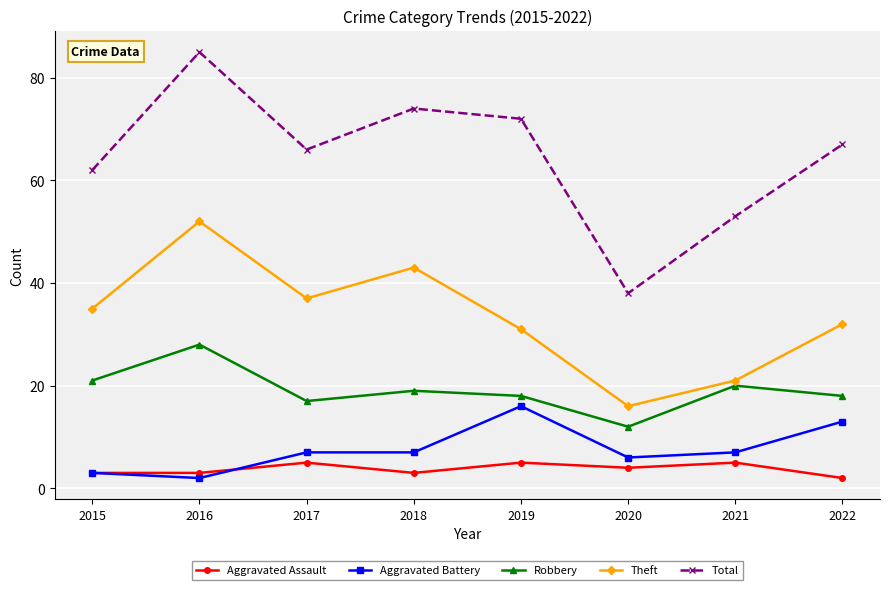

The Total series shows 85 at 2016. True or false?

True